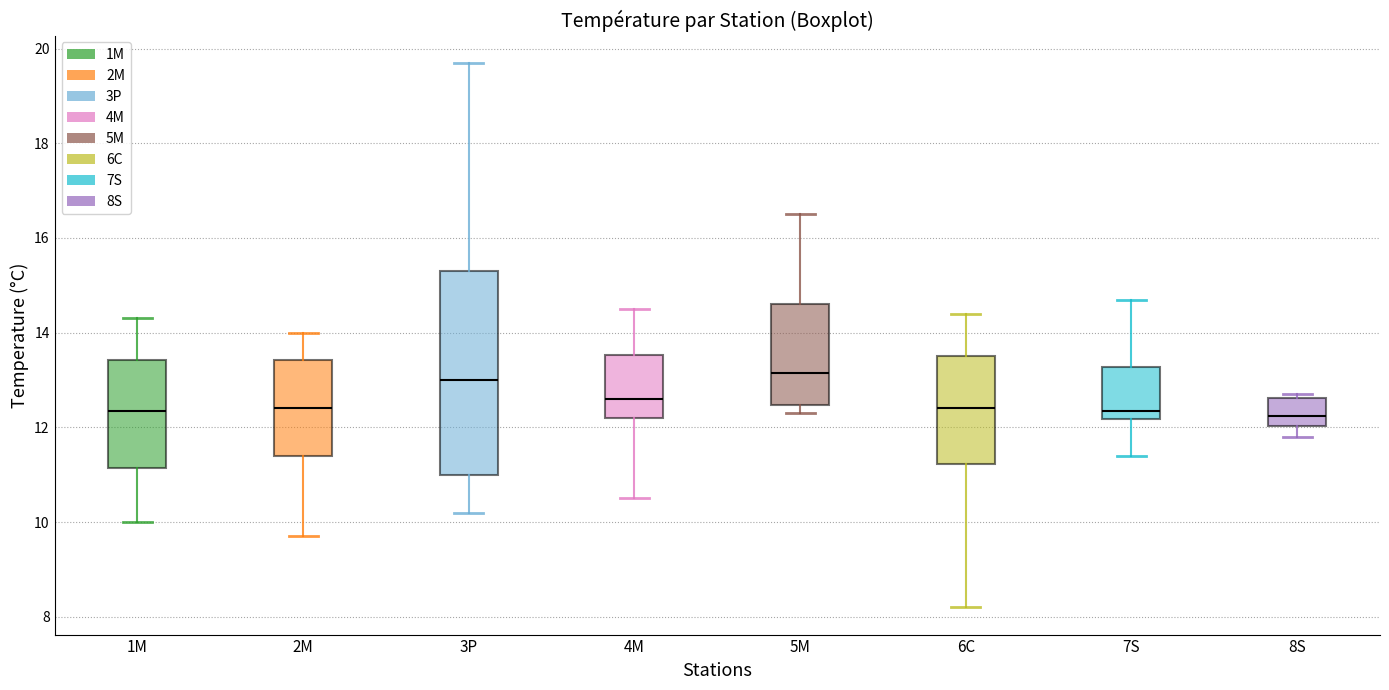

Reading left to right, transcribe this box plot: for each box, give where its median line is, the range the box spans, and where its two whiskers end, as read against the y-axis. The values are not printed on the chart, so give them approximately, as read against the axis.

1M: median 12.4, box 11.2 to 13.4, whiskers 10.0 to 14.4
2M: median 12.4, box 11.4 to 13.4, whiskers 9.8 to 14.0
3P: median 13.0, box 11.0 to 15.4, whiskers 10.2 to 19.8
4M: median 12.6, box 12.2 to 13.6, whiskers 10.6 to 14.6
5M: median 13.2, box 12.4 to 14.6, whiskers 12.4 (just below the box's lower edge) to 16.6
6C: median 12.4, box 11.2 to 13.6, whiskers 8.2 to 14.4
7S: median 12.4, box 12.2 to 13.2, whiskers 11.4 to 14.8
8S: median 12.2, box 12.0 to 12.6, whiskers 11.8 to 12.8